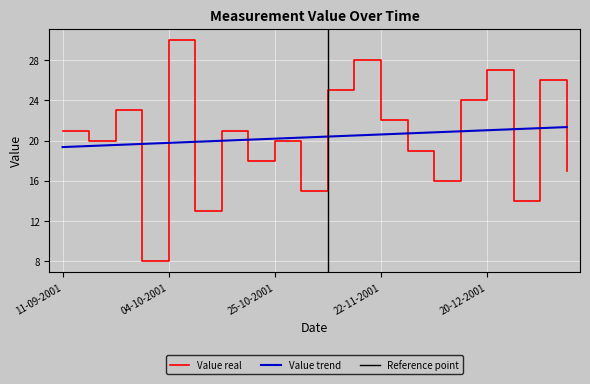

At which label is the value closest to 19?

29-11-2001